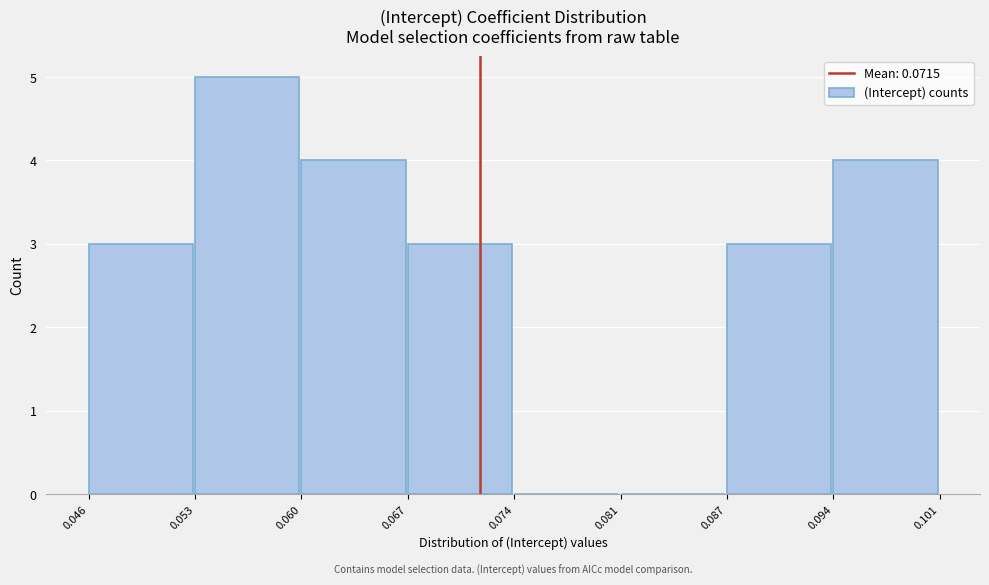

Over which range of the x-axis is the bar tallest?

0.053 to 0.060